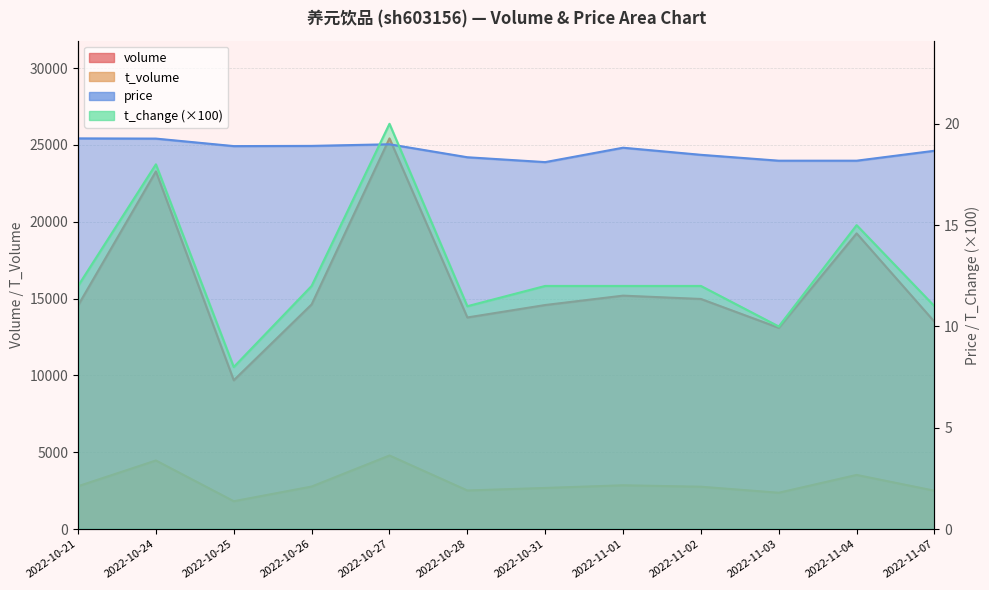

The value of price at 2022-11-02 is 7.0. True or false?

False